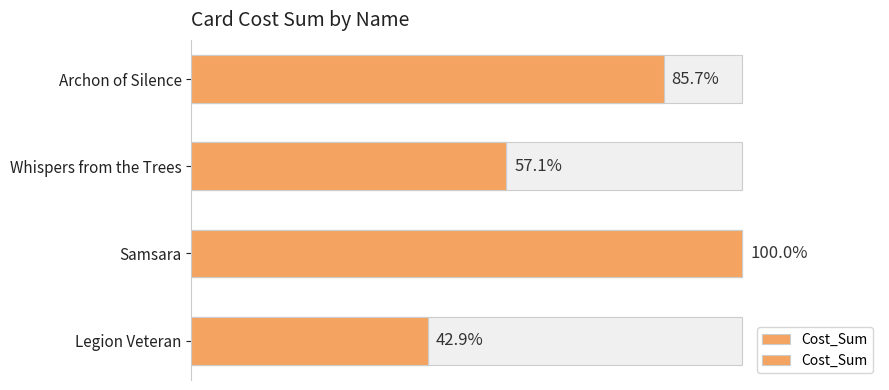

The value at Legion Veteran is 2. True or false?

False